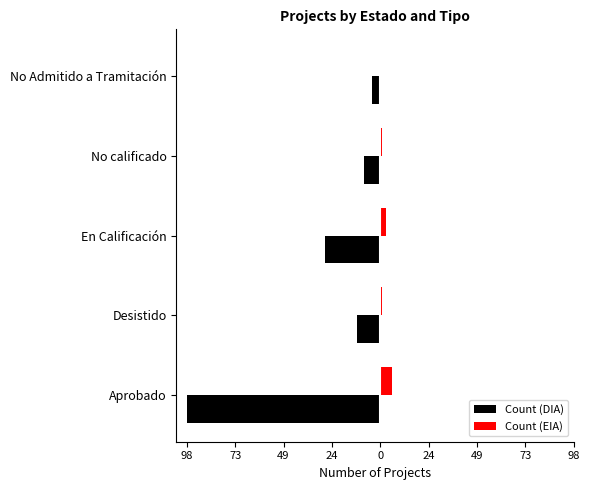

Reading right to left, transcribe all the data shown in this chart.

Count (DIA): -4	-8	-28	-12	-98
Count (EIA): 0	1	3	1	6